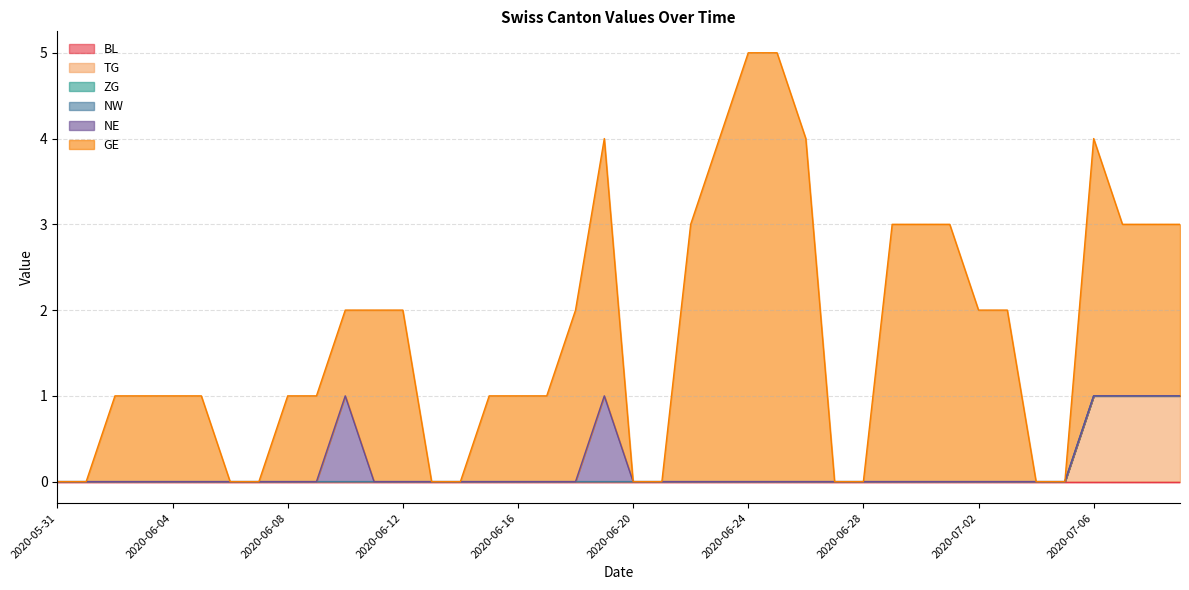

True or false: NW and NE intersect in this chart.

False